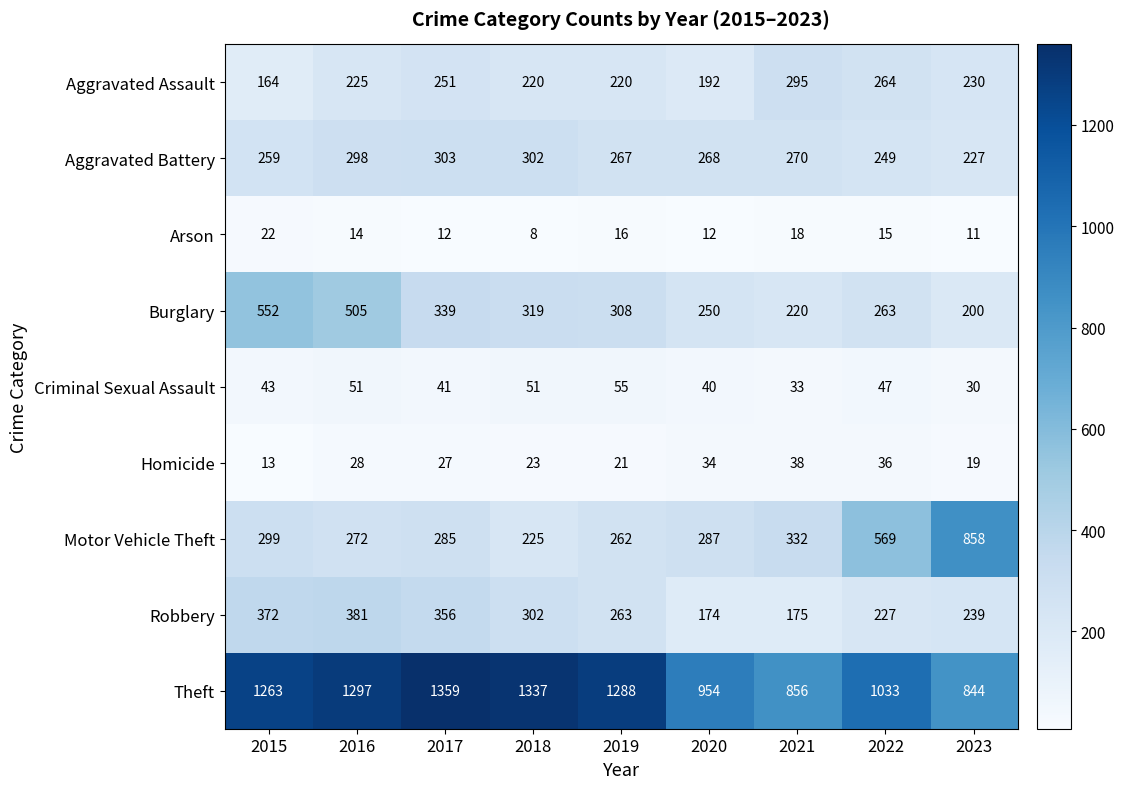

Rank the series at 2022 from lowest to highest value.

Arson, Homicide, Criminal Sexual Assault, Robbery, Aggravated Battery, Burglary, Aggravated Assault, Motor Vehicle Theft, Theft